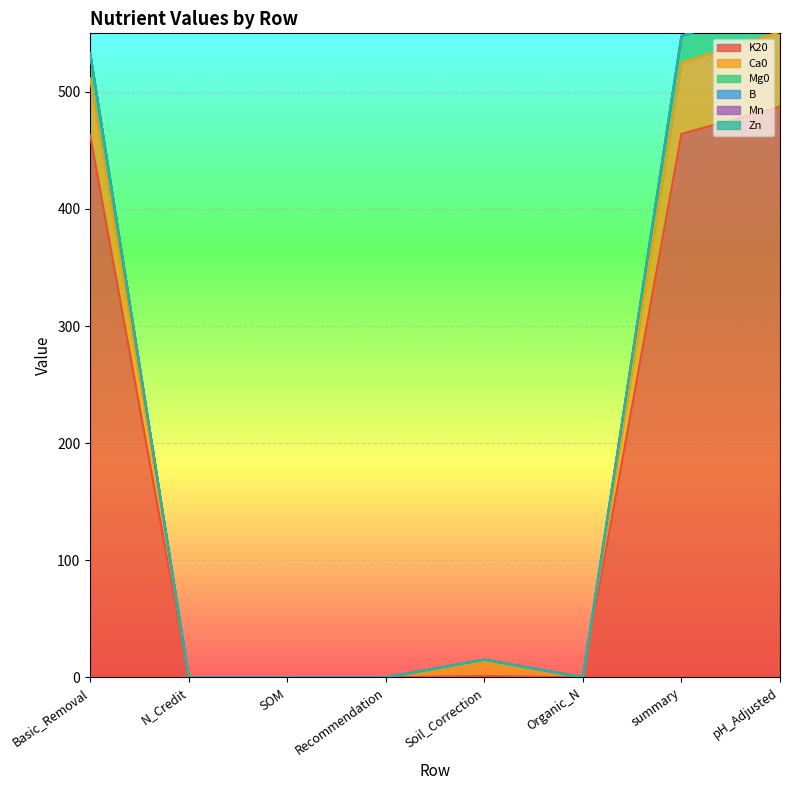

How many data points in Ca0 are above 15?

4